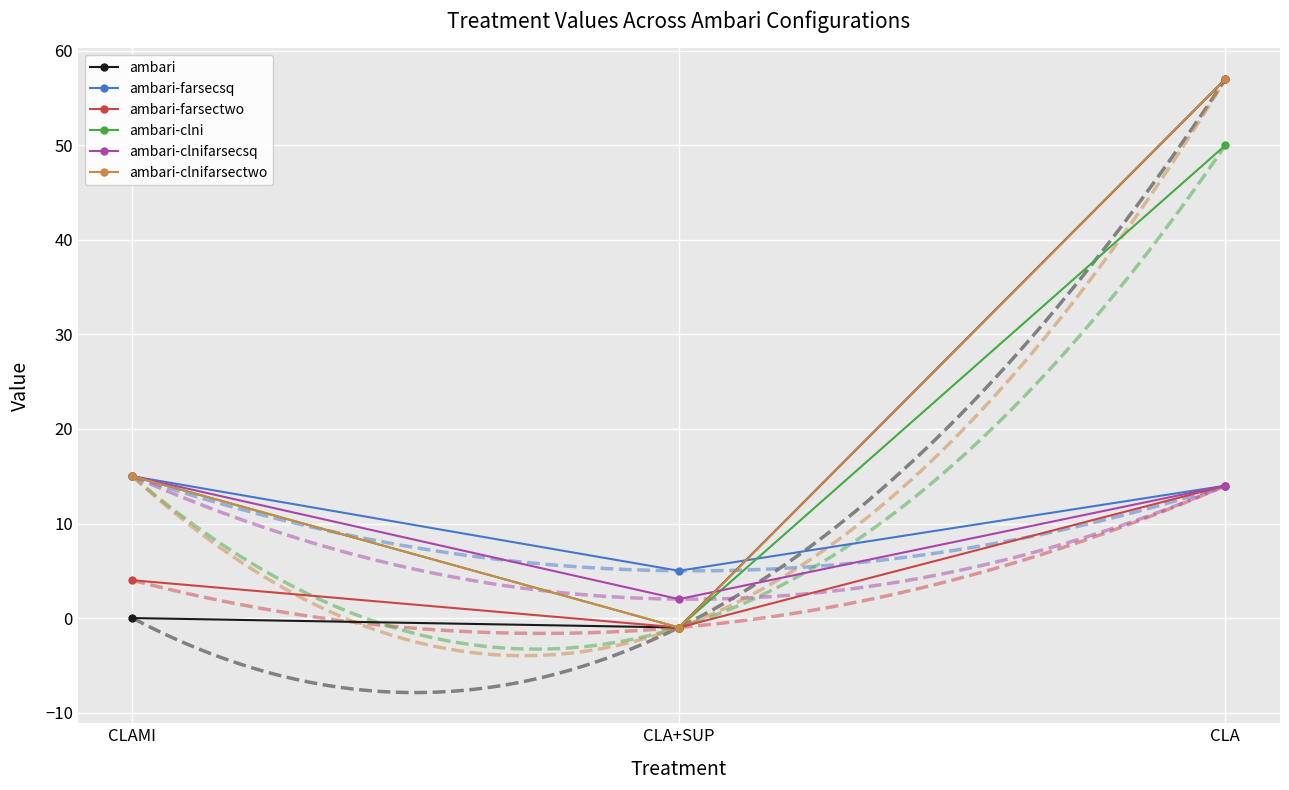

How many values in the ambari-farsecsq series are below 14?

1